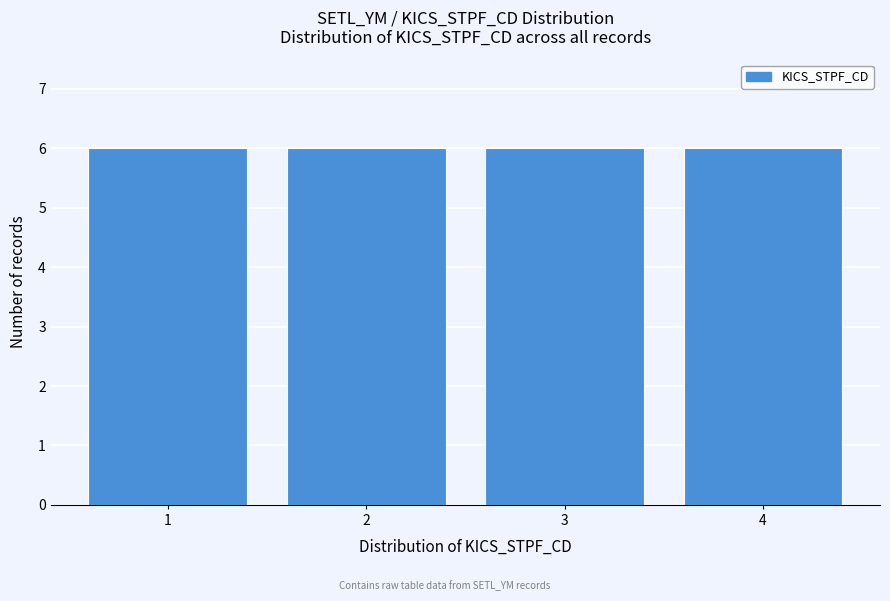

Reading left to right, list every bar in this chart as the range it spans on the x-axis followed by its height. The values are not printed on the chart, so give them approximately, as read against the axis.

0.5 to 1.5: 6
1.5 to 2.5: 6
2.5 to 3.5: 6
3.5 to 4.5: 6